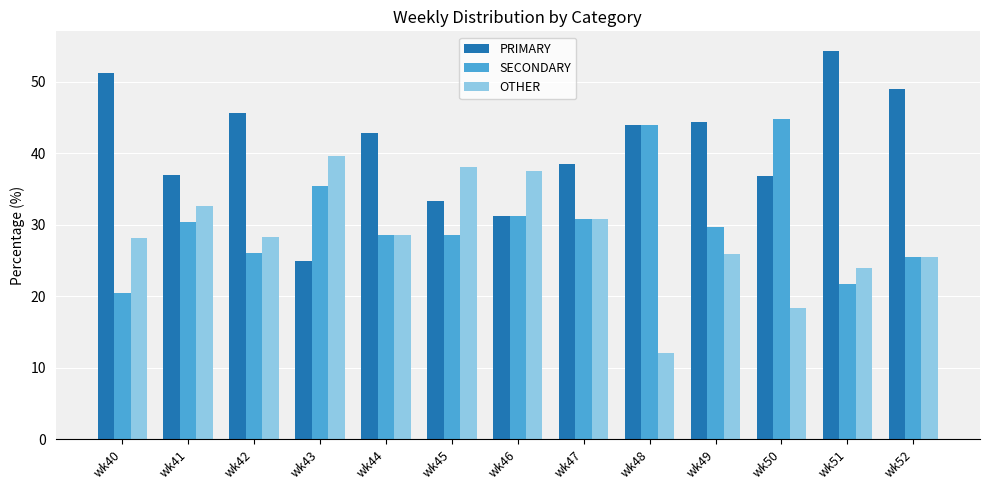

List the series in order of their overall mean, highest first.

PRIMARY, SECONDARY, OTHER